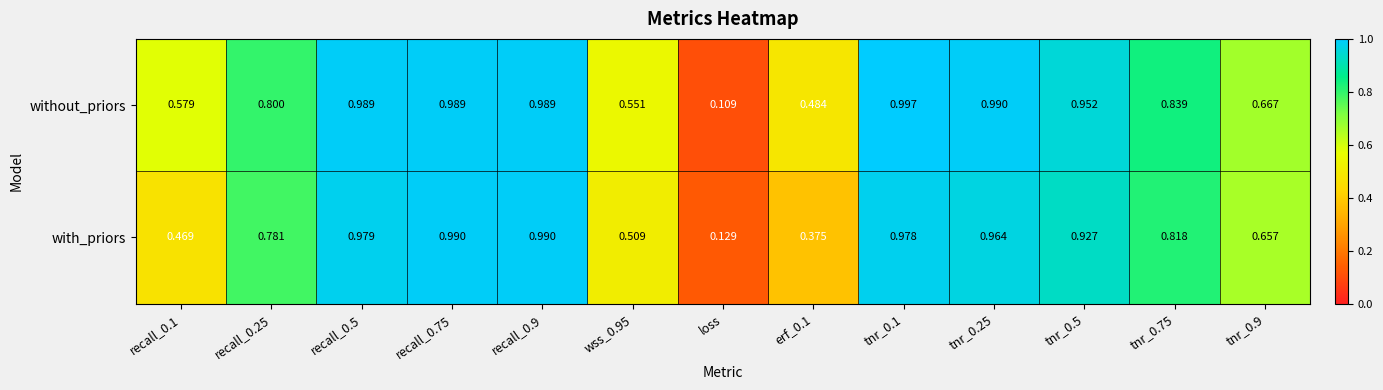

Which category has the lowest value across all series?

loss